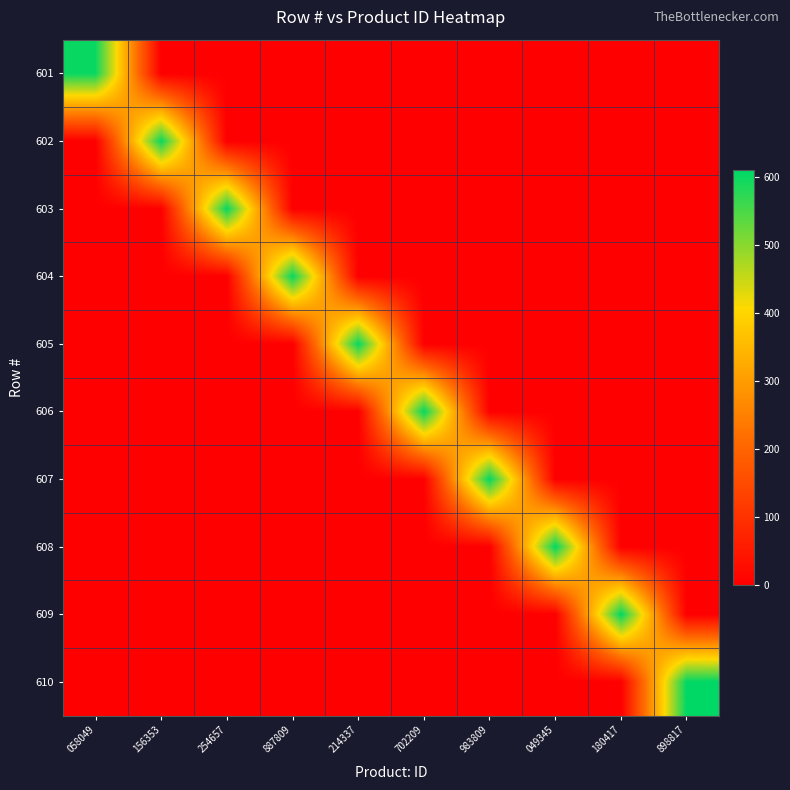

What is the total value across all series at 983809?

607